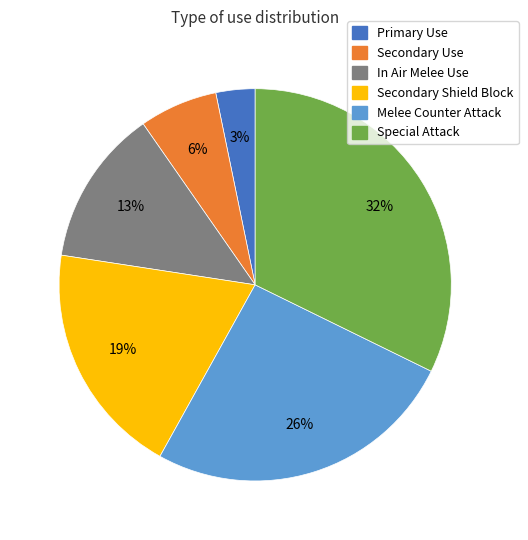

Is the sum of Secondary Use and Primary Use greater than half?

No